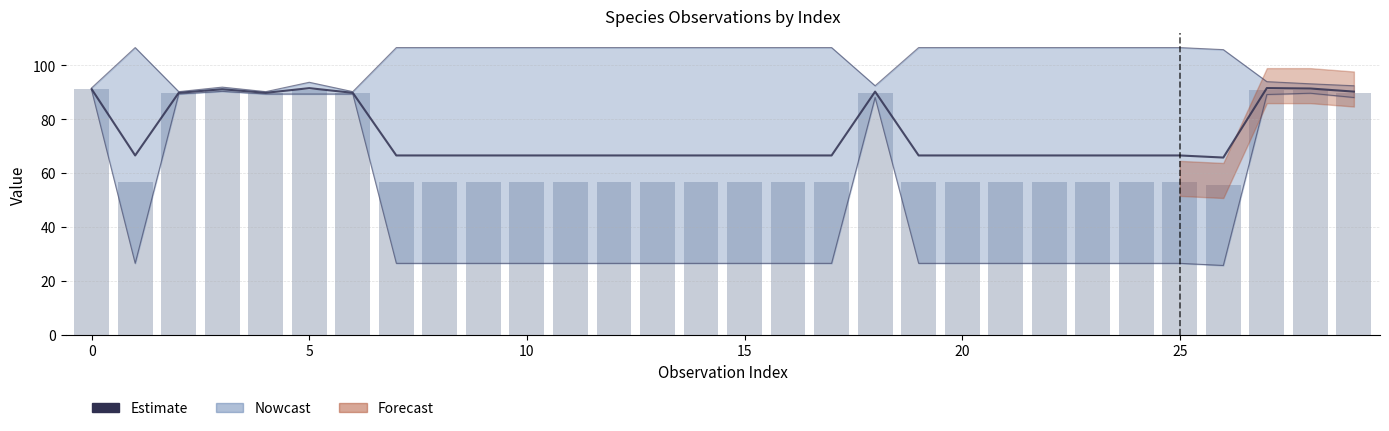

The Taxonsorteringsordning (÷1000) series shows 56.5 at 25. True or false?

True